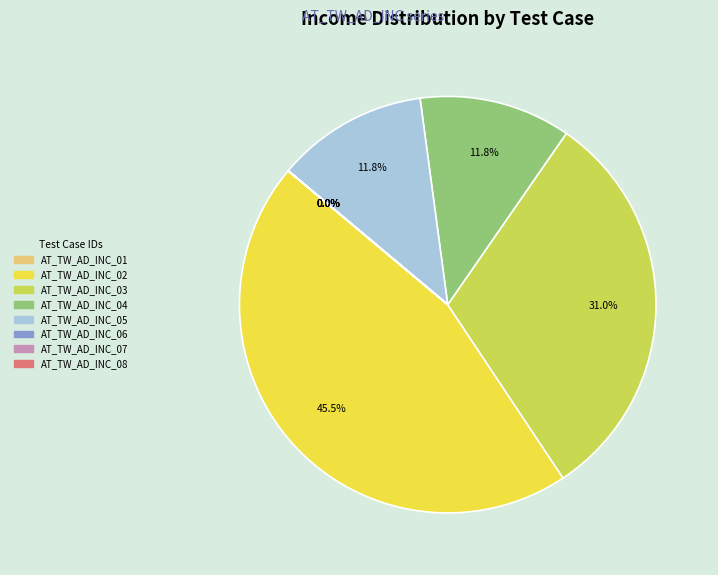

What is the largest slice in the pie chart?

AT_TW_AD_INC_02